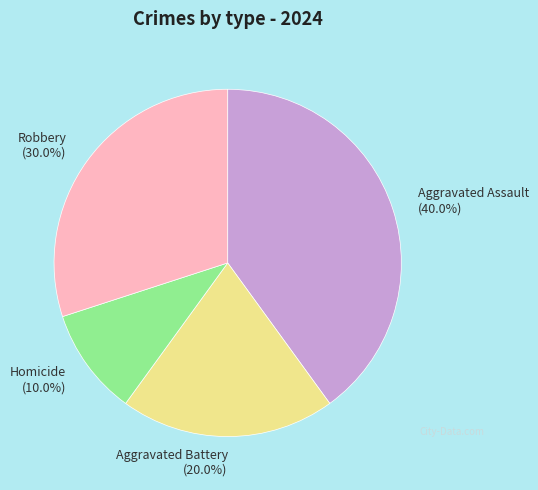

The Homicide slice represents 3% of the pie. True or false?

False